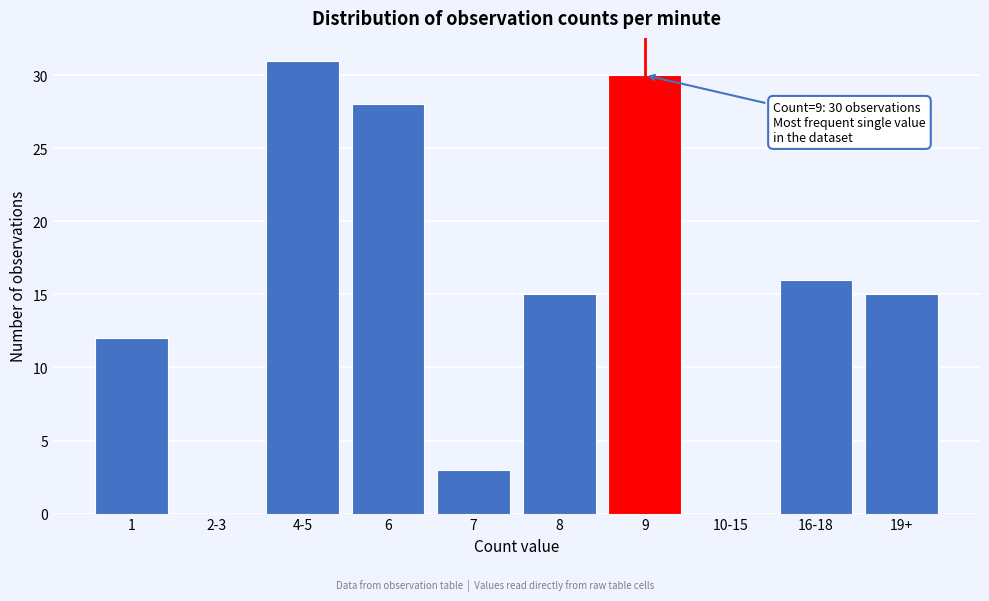

Reading right to left, what are all the values shown in this chart?

19+=15	16-18=16	10-15=0	9=30	8=15	7=3	6=28	4-5=31	2-3=0	1=12